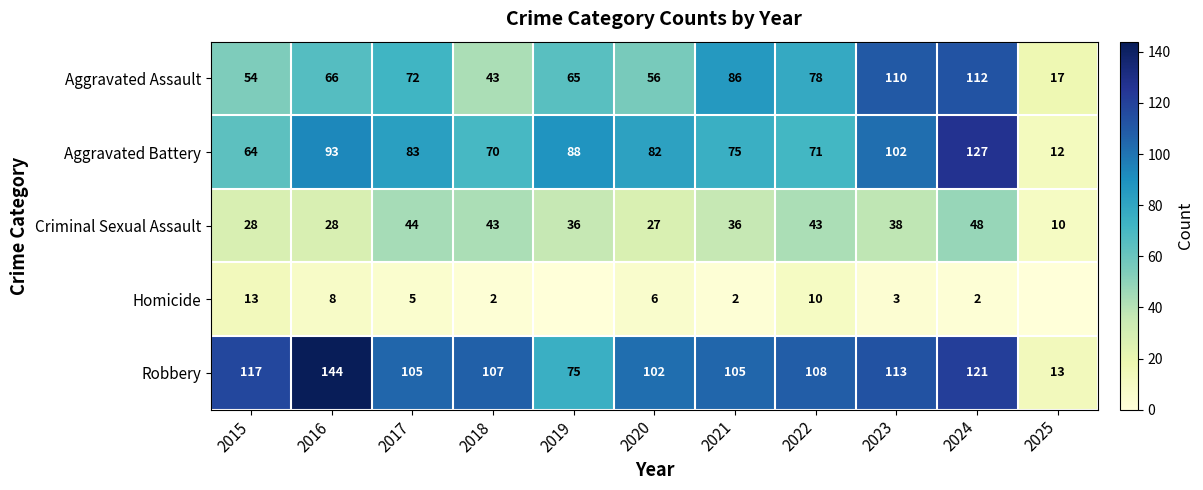

Which series changed the most between 2015 and 2024?

Aggravated Battery